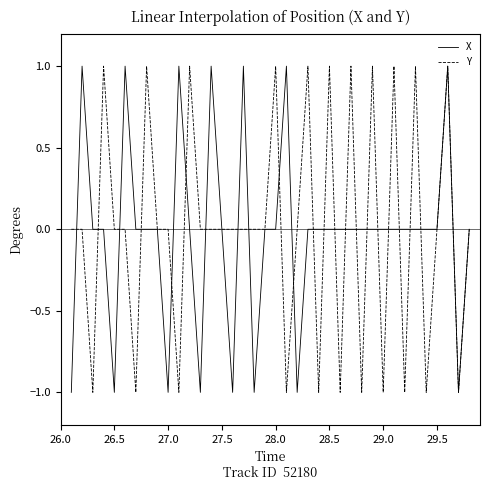

What is the minimum value for Y?

-1.0